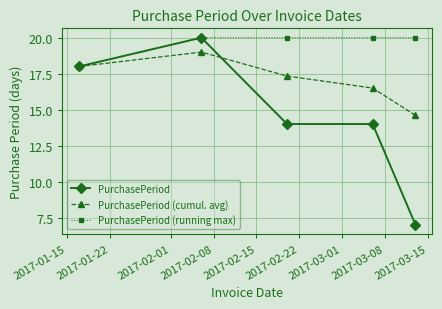

Which series has the largest total across all categories?

PurchasePeriod (running max)